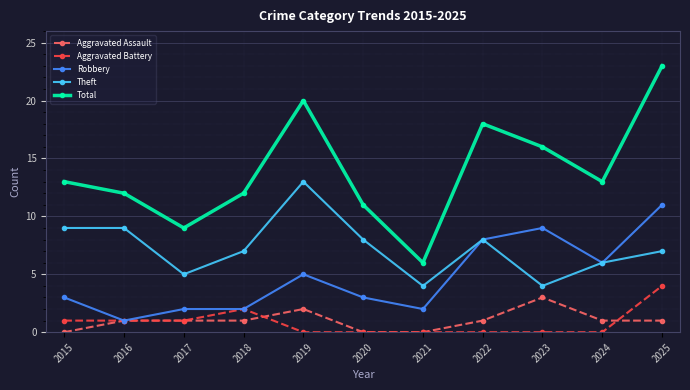

The value of Robbery at 2021 is 0. True or false?

False